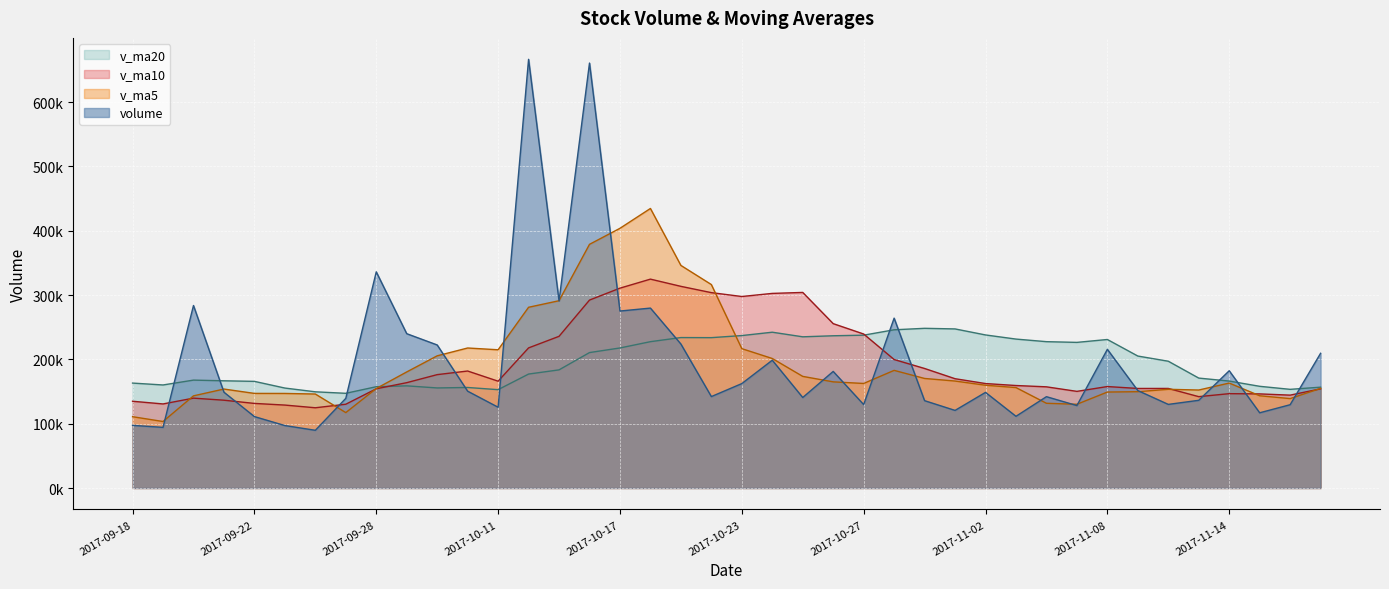

At which label does v_ma10 first exceed 162392?

2017-09-29